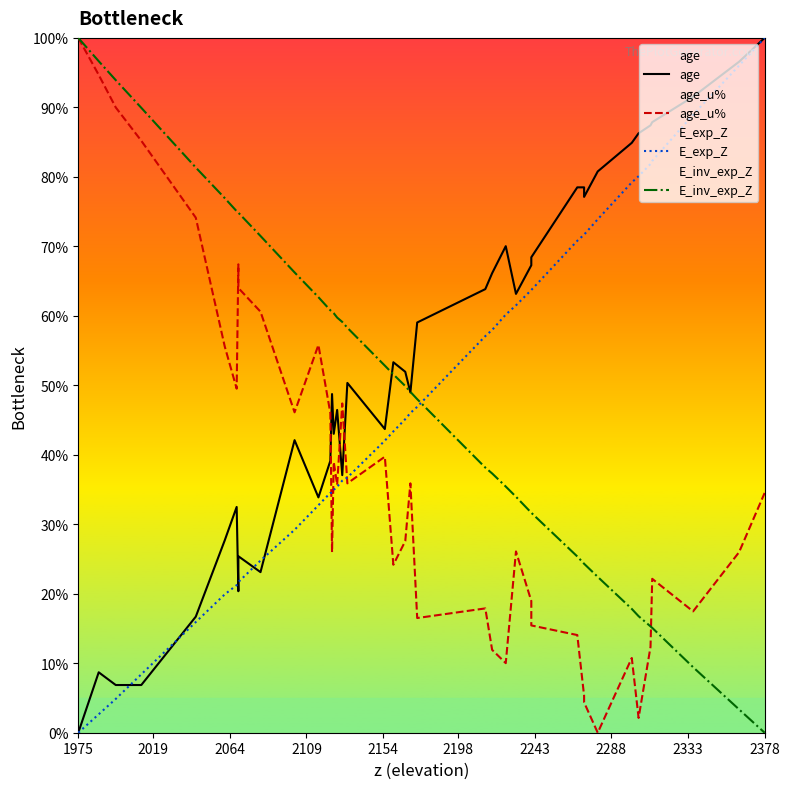

How many intersections are there between E_inv_exp_Z and E_exp_Z?

1